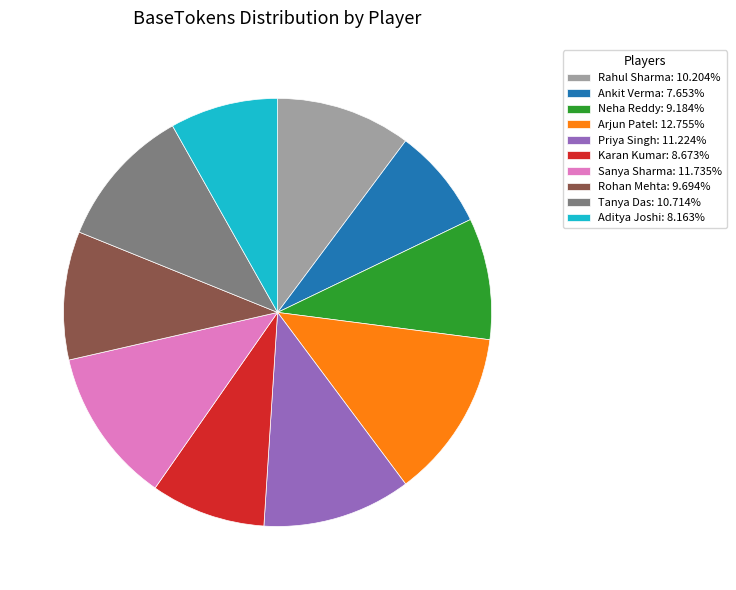

What is the ratio of the value at Aditya Joshi to the value at Priya Singh?

0.7